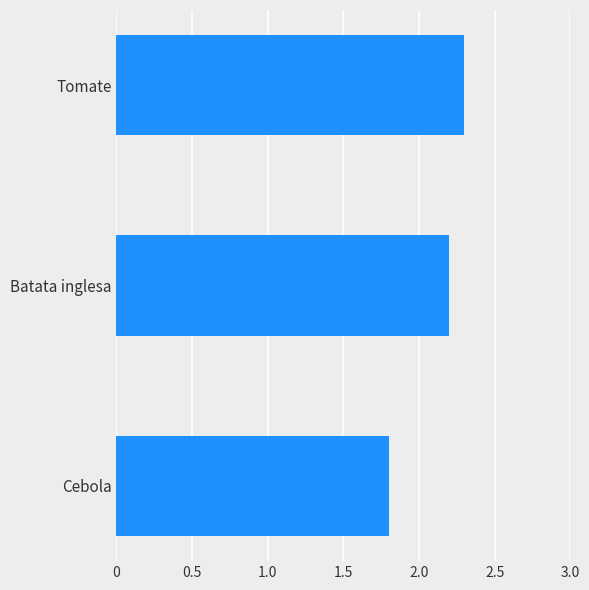

What is the maximum value shown in the chart?

2.3